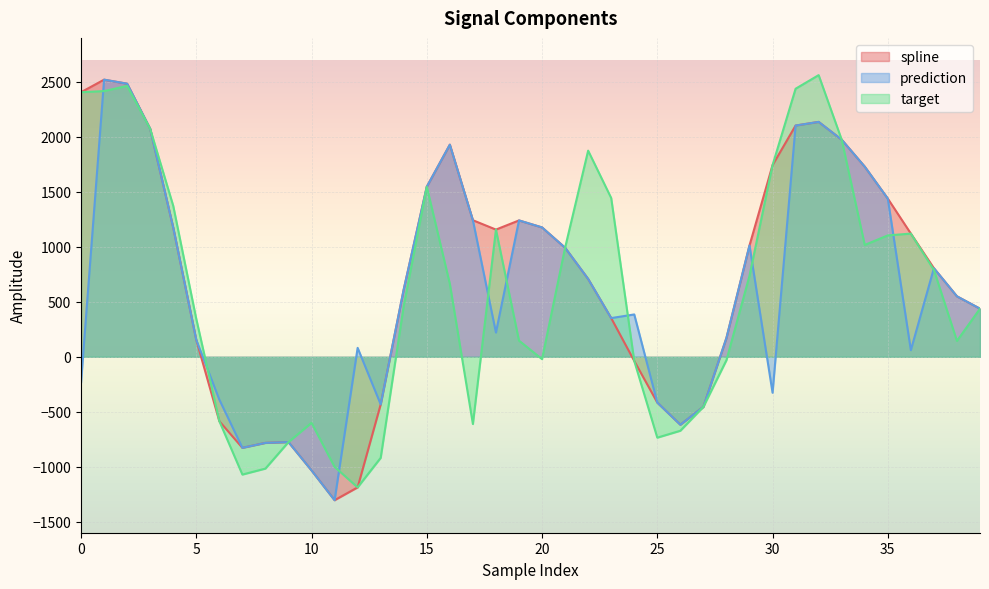

What is the total value across all series at 19?

2627.0